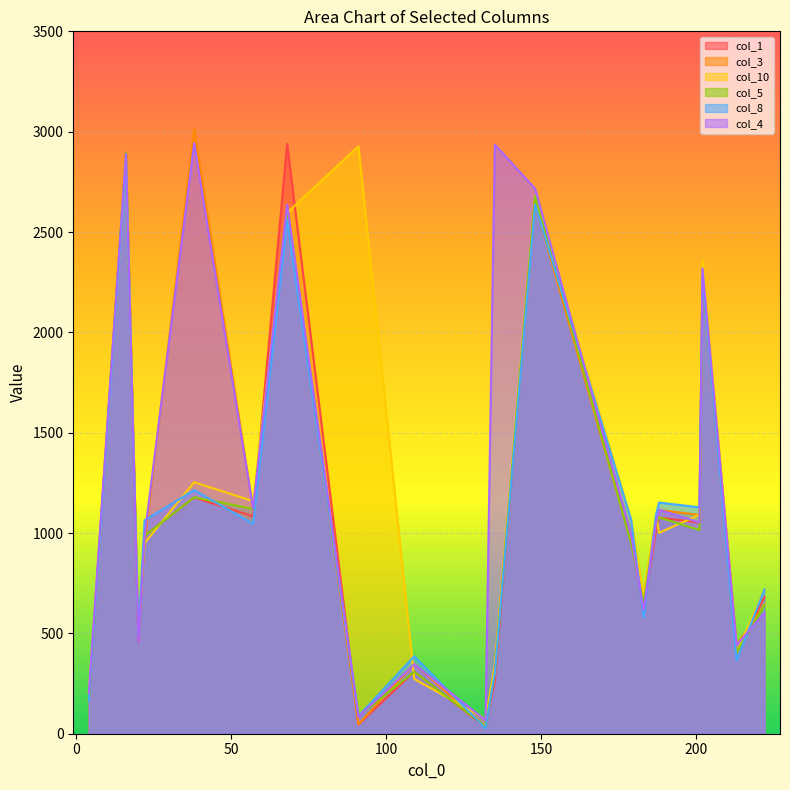

At which label does col_3 first exceed 950?

16